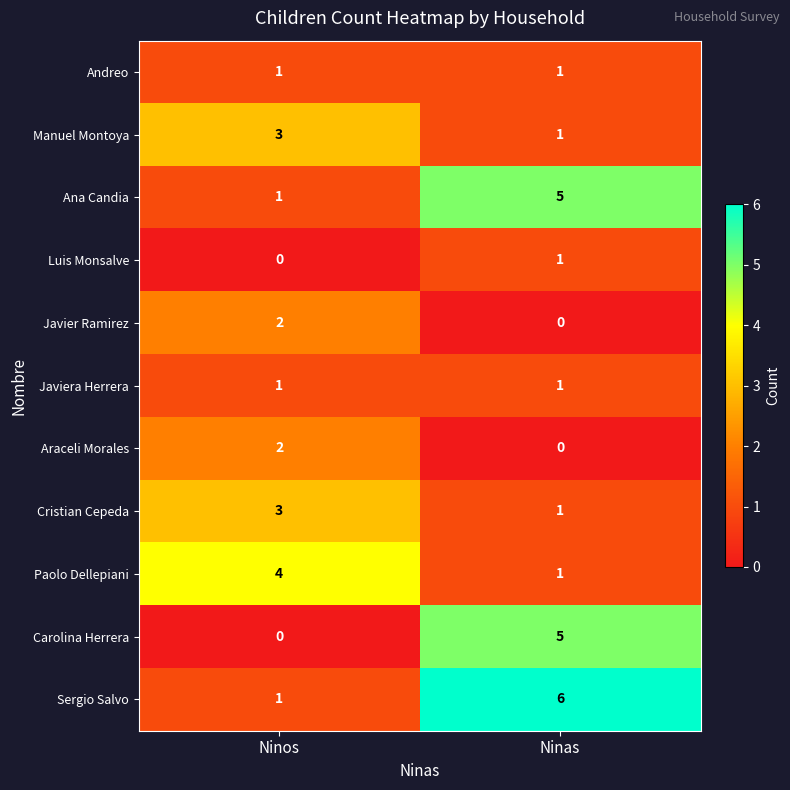

At which category is the sum across all series the highest?

Ninas